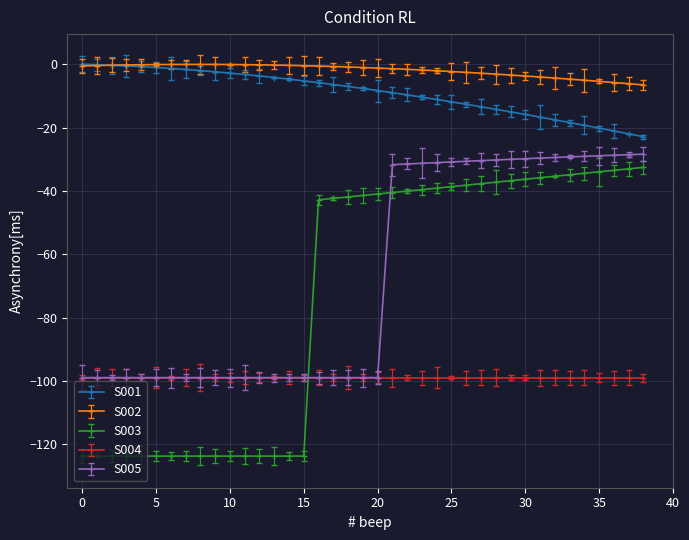

True or false: S002 and S004 cross at least once.

False